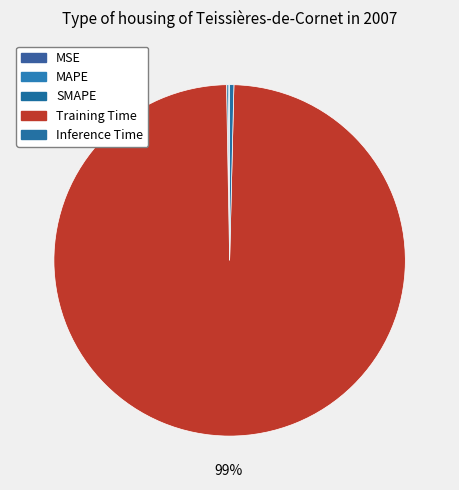

Does Training Time represent more than half of the total?

Yes